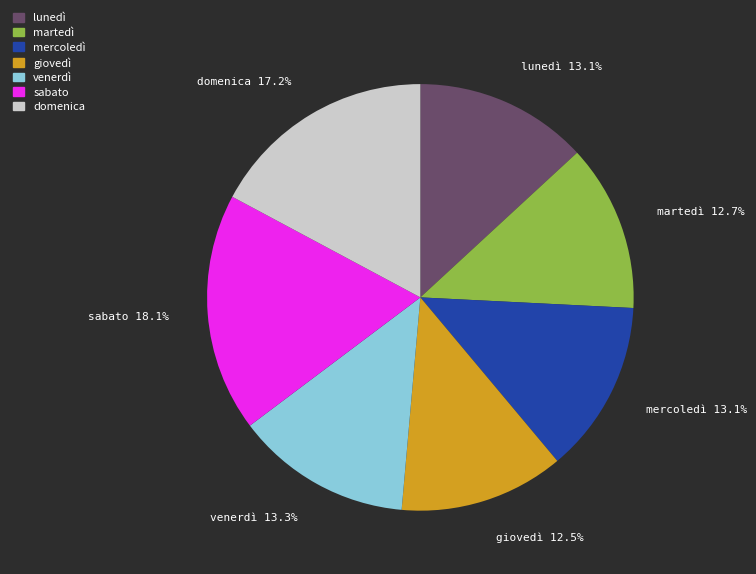

To the nearest percent, what is the difference between the martedì and sabato slice percentages?

5%